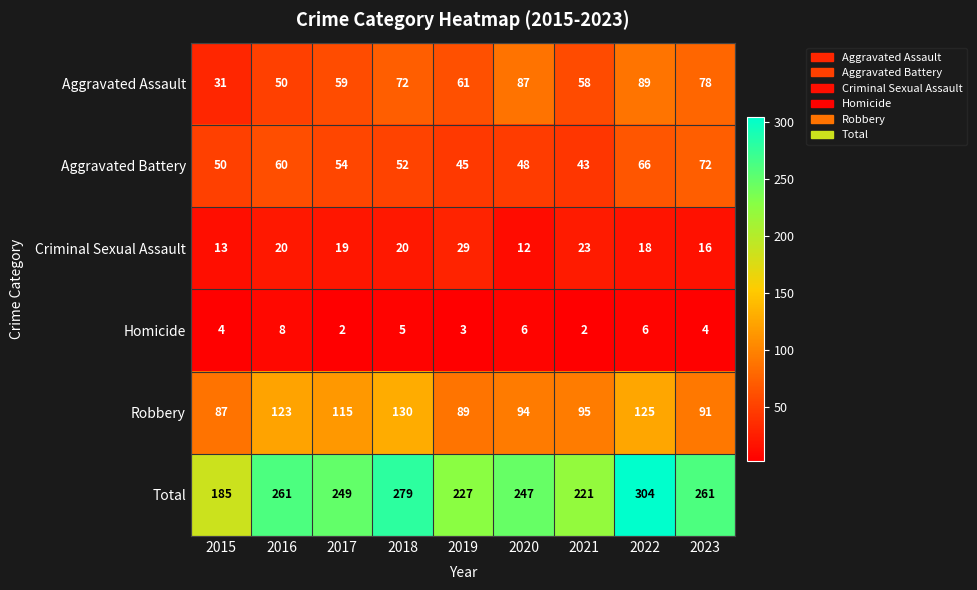

Rank the series at 2018 from highest to lowest value.

Total, Robbery, Aggravated Assault, Aggravated Battery, Criminal Sexual Assault, Homicide